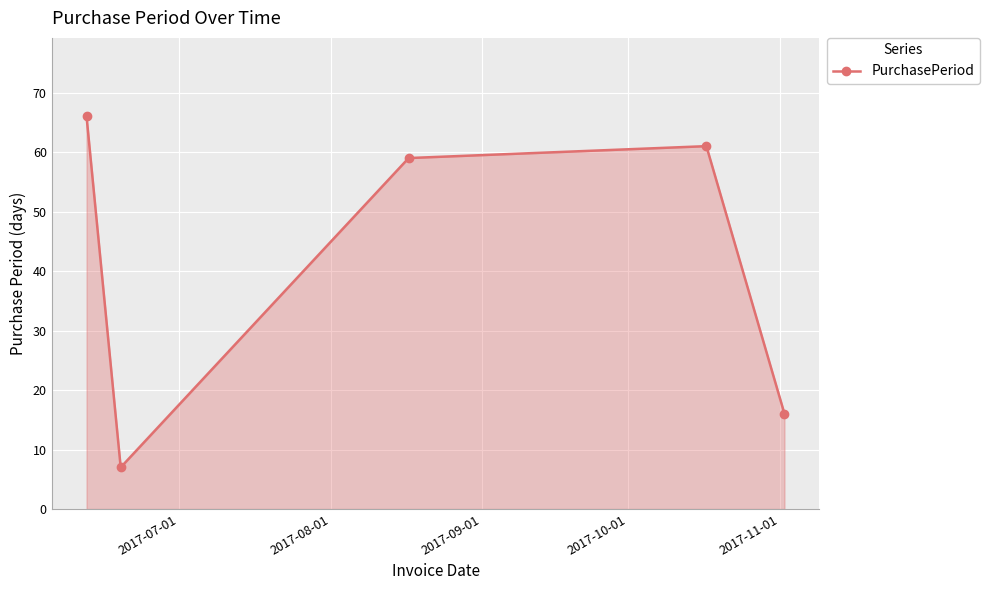

What is the value of the 3rd point from the left?

59